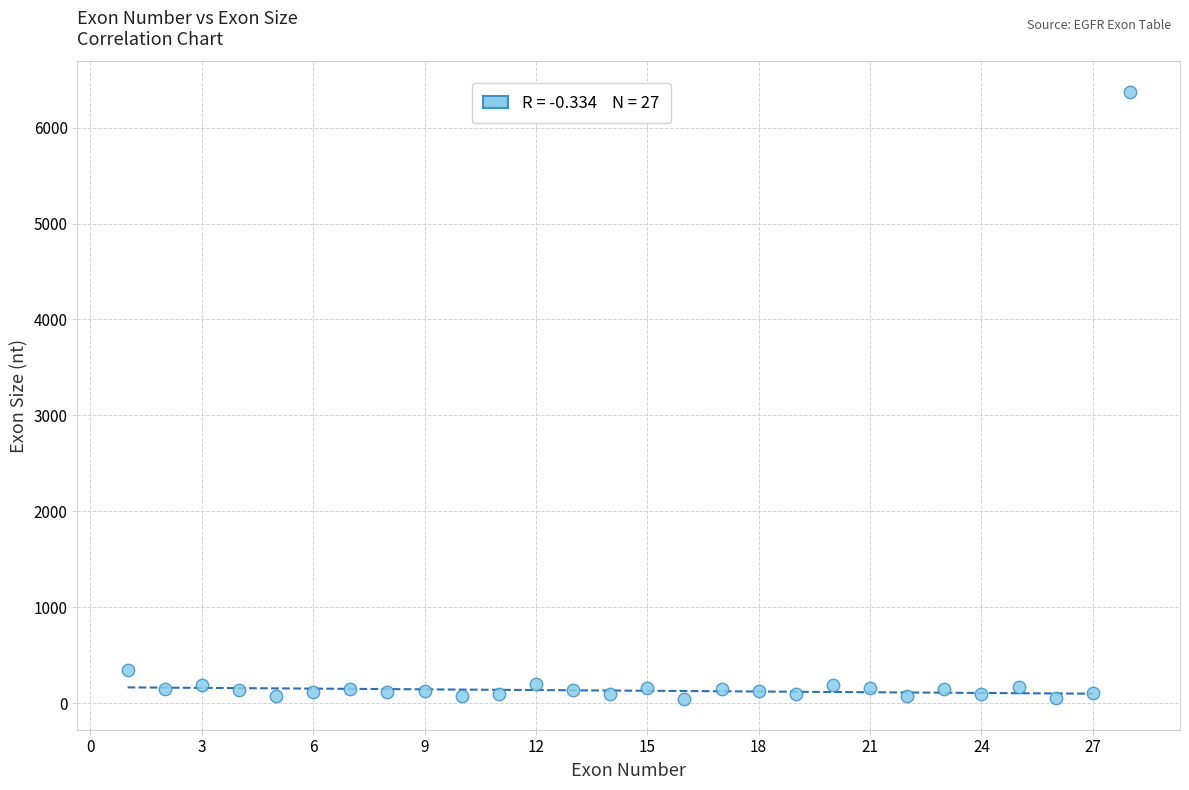

What is the range of X values (max minus min)?

27